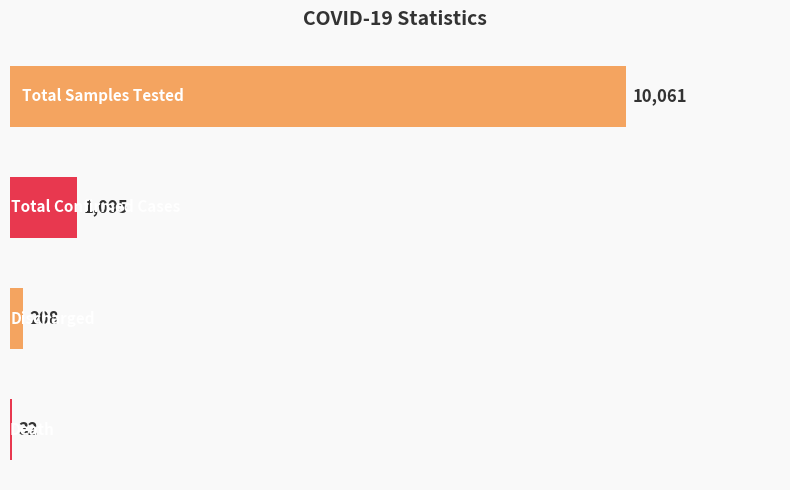

What is the sum of all values?

11396